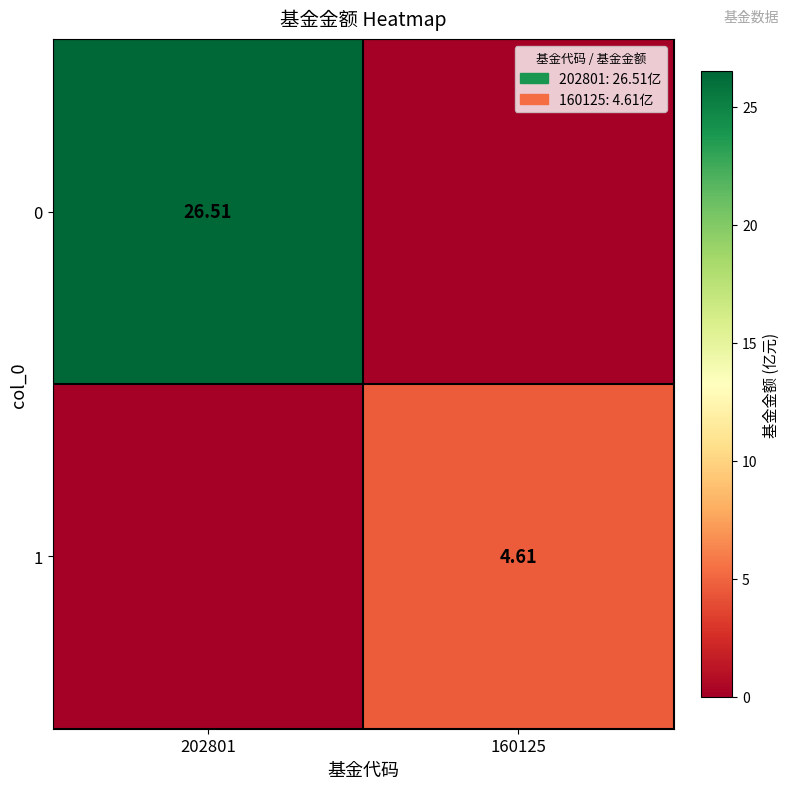

At how many categories does at least one series exceed 12?

1